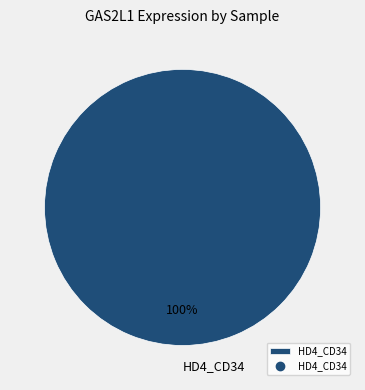

Does HD4_CD34 account for over 50% of the chart?

Yes